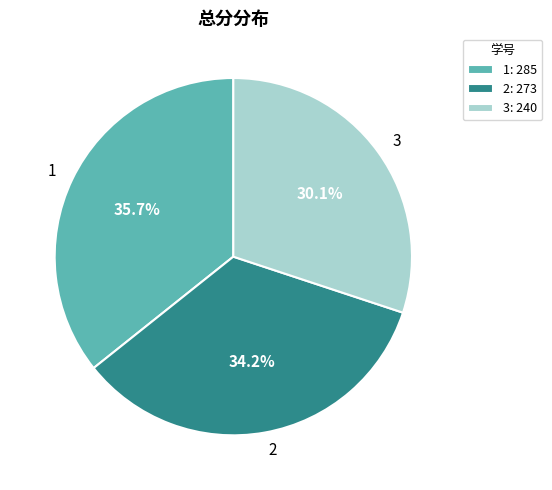

Rank the categories by value from lowest to highest.

3, 2, 1